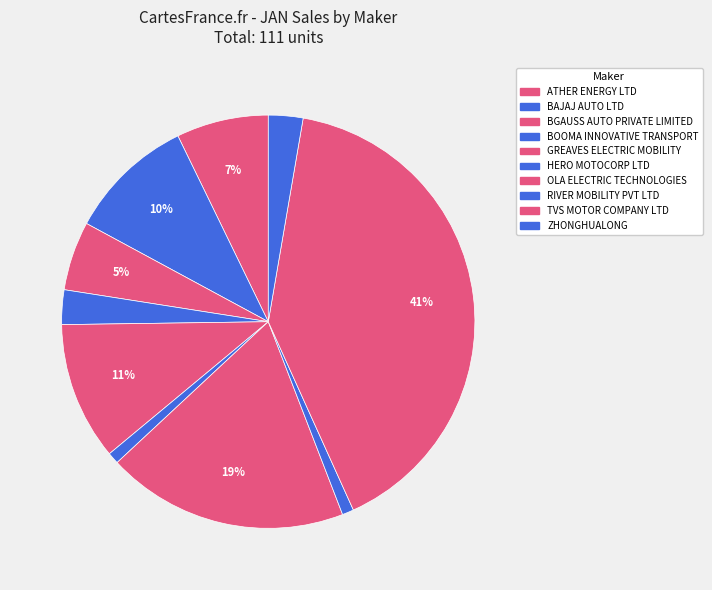

To the nearest percent, what portion does OLA ELECTRIC TECHNOLOGIES represent?

19%